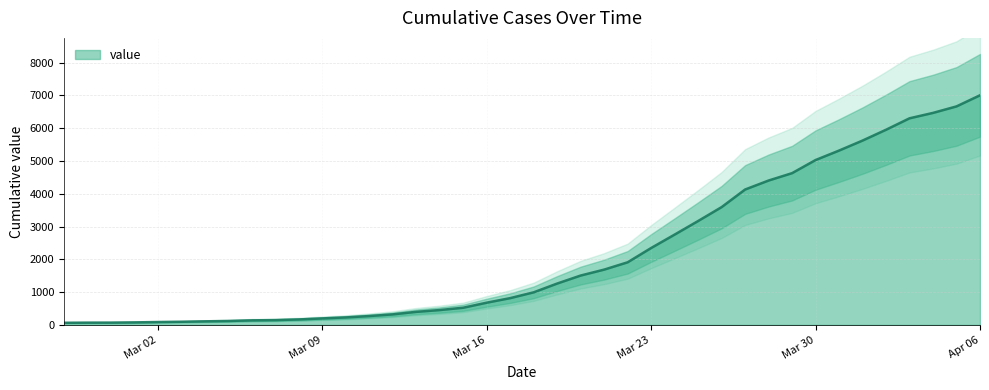

Which category has the highest value in the value series?

Apr 06